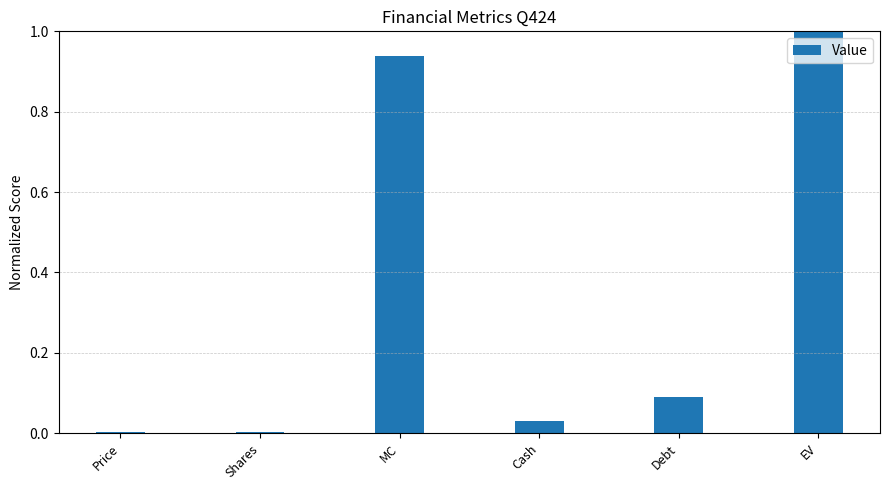

Between Cash and EV, which is larger?

EV